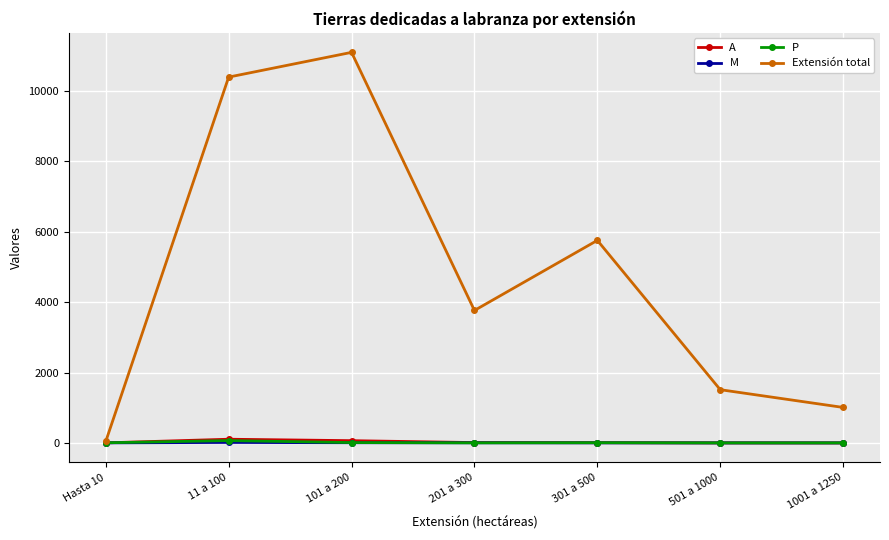

How many data points in P are less than 4?

3